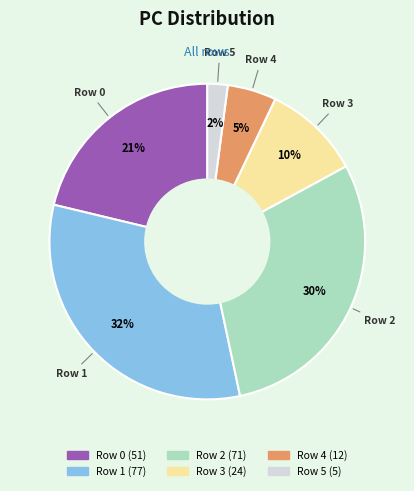

Which category has the biggest portion of the pie?

Row 1